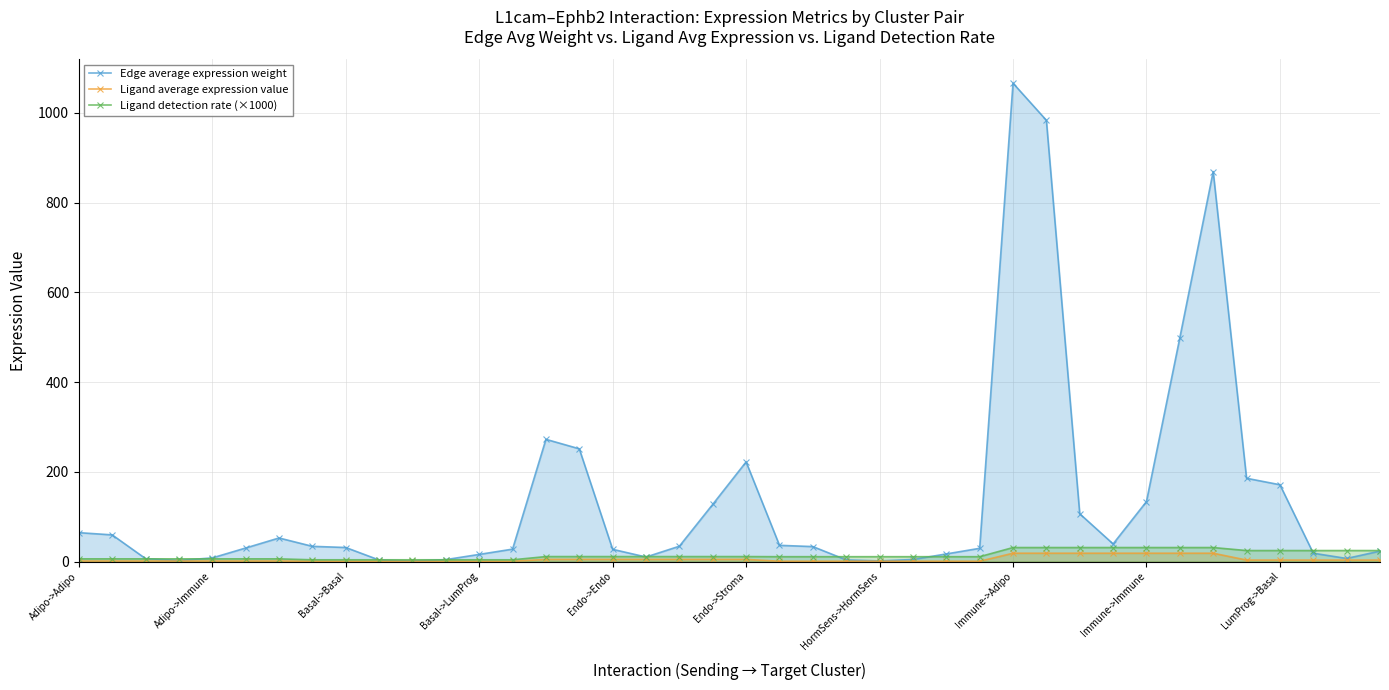

Which series has the largest total across all categories?

Edge average expression weight